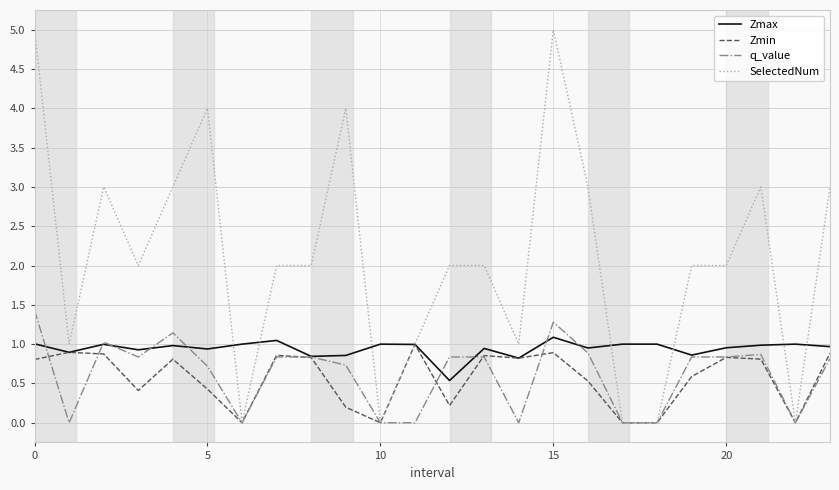

Which series has the largest range (max minus min)?

SelectedNum